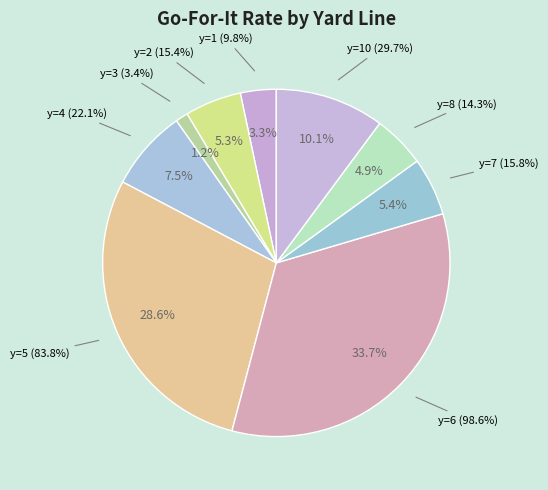

The y=7 slice represents 5% of the pie. True or false?

True